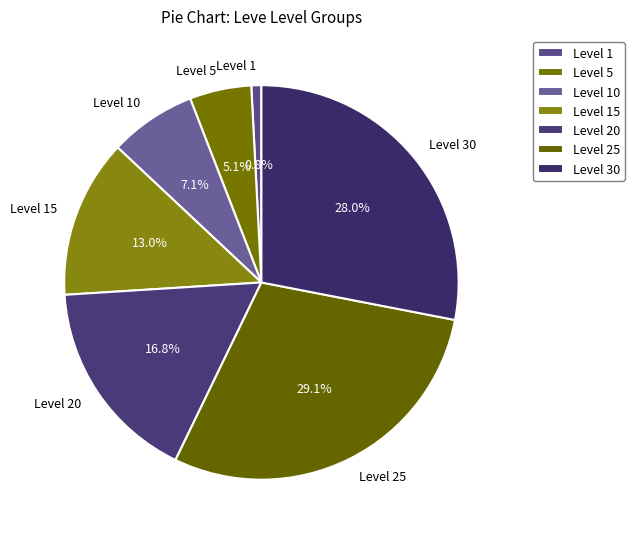

How much of the chart is everything except Level 10?

92.9%